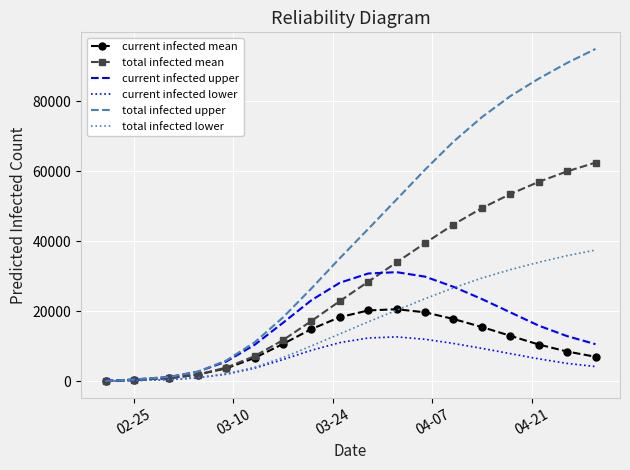

Which series has the widest spread of values?

total infected upper